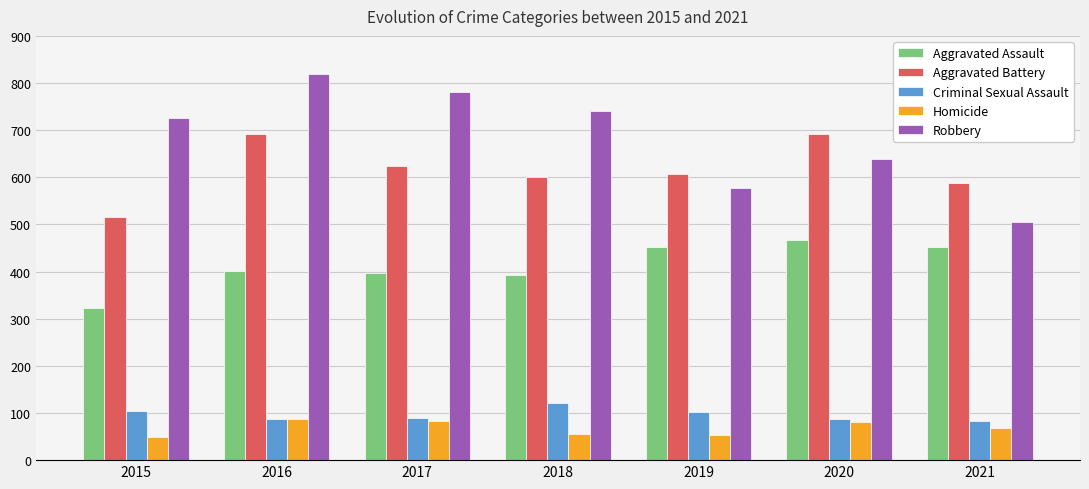

What is the value of the Criminal Sexual Assault bar at the 5th from the left?

102